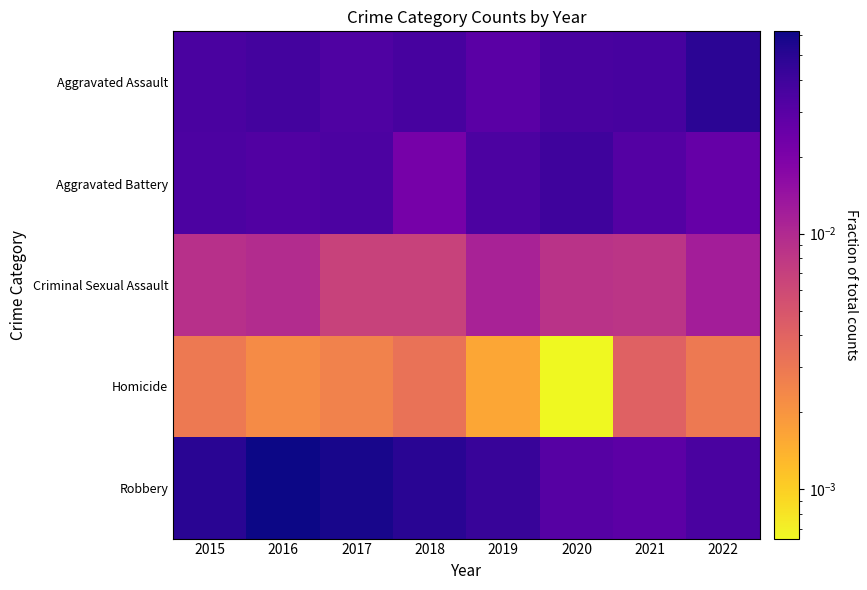

Which has a higher value, 2018 or 2016?

2016